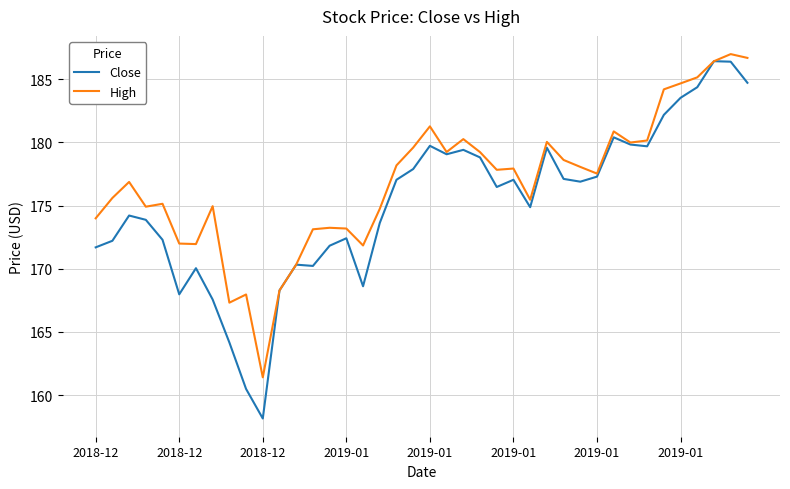

What is the highest value of the High series?

187.0